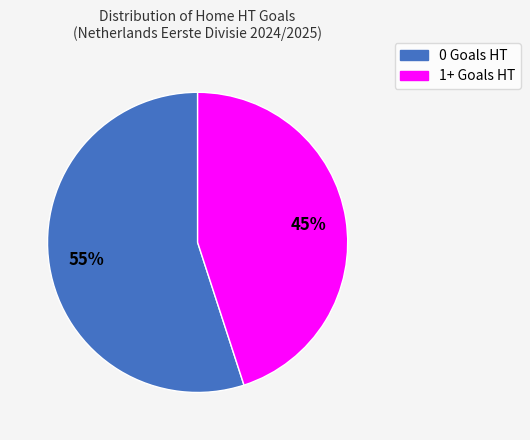

Combined, do 1+ Goals HT and 0 Goals HT account for over 50%?

Yes